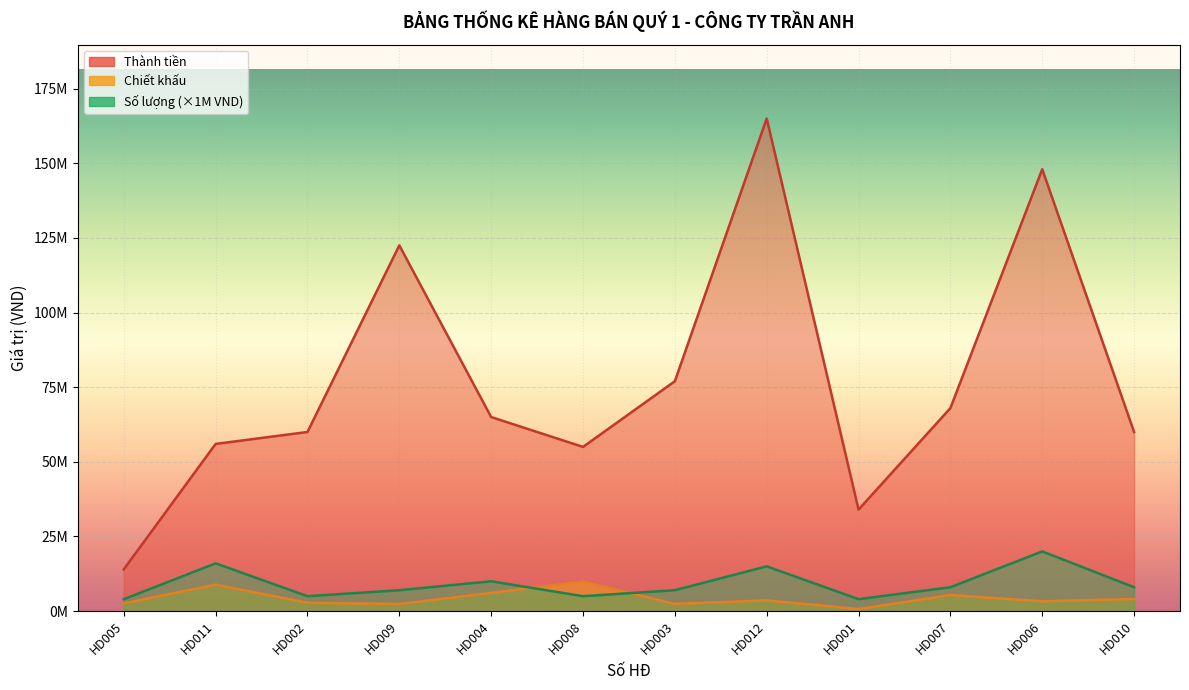

What is the smallest value displayed?

700000